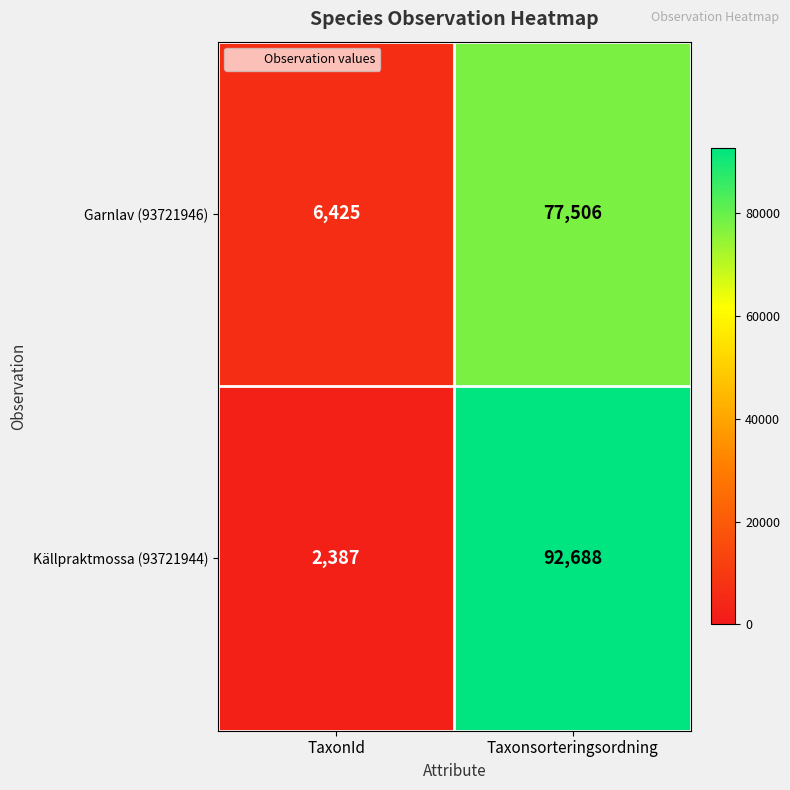

What is the total value across all series at Taxonsorteringsordning?

170194